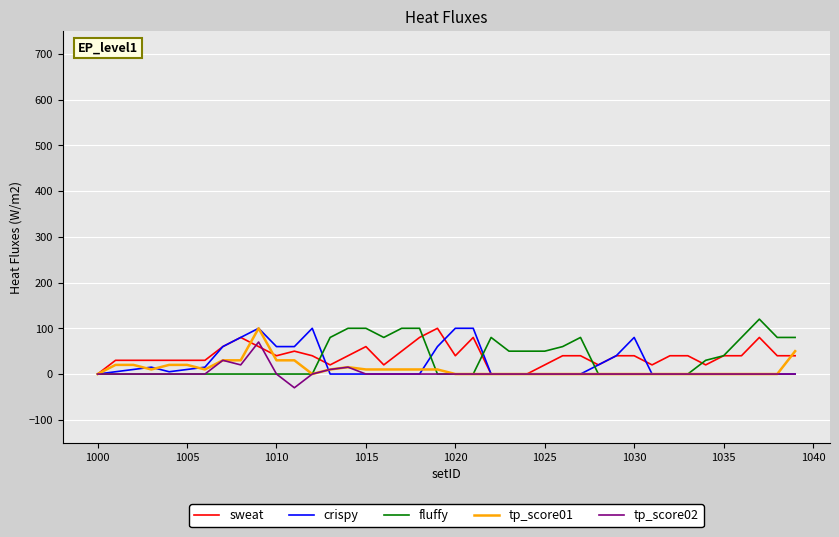

Reading left to right, transcribe all the data shown in this chart.

sweat: 0	30	30	30	30	30	30	60	80	60	40	50	40	20	40	60	20	50	80	100	40	80	0	0	0	20	40	40	20	40	40	20	40	40	20	40	40	80	40	40
crispy: 0	5	10	15	5	10	15	60	80	100	60	60	100	0	0	0	0	0	0	60	100	100	0	0	0	0	0	0	20	40	80	0	0	0	0	0	0	0	0	0
fluffy: 0	0	0	0	0	0	0	0	0	0	0	0	0	80	100	100	80	100	100	0	0	0	80	50	50	50	60	80	0	0	0	0	0	0	30	40	80	120	80	80
tp_score01: 0	20	20	10	20	20	10	30	30	100	30	30	0	10	15	10	10	10	10	10	0	0	0	0	0	0	0	0	0	0	0	0	0	0	0	0	0	0	0	50
tp_score02: 0	0	0	0	0	0	0	30	20	70	0	-30	0	10	15	0	0	0	0	0	0	0	0	0	0	0	0	0	0	0	0	0	0	0	0	0	0	0	0	0